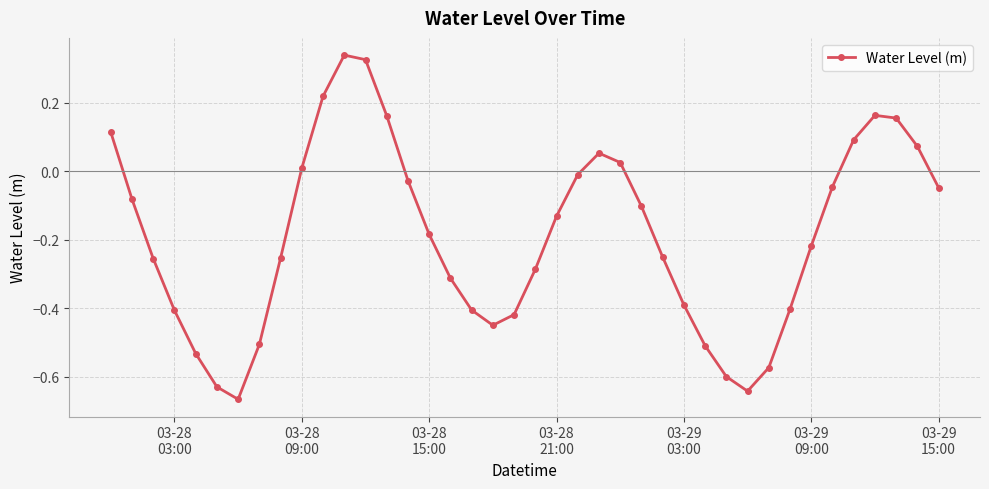

How many lines are shown in the chart?

1